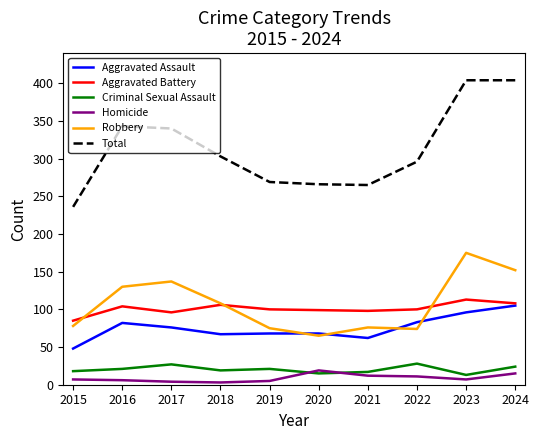

True or false: Aggravated Battery and Criminal Sexual Assault cross at least once.

False